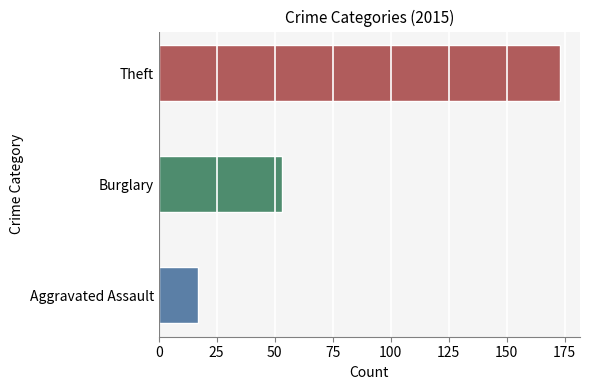

Where is the data nearest to the value 95?

Burglary